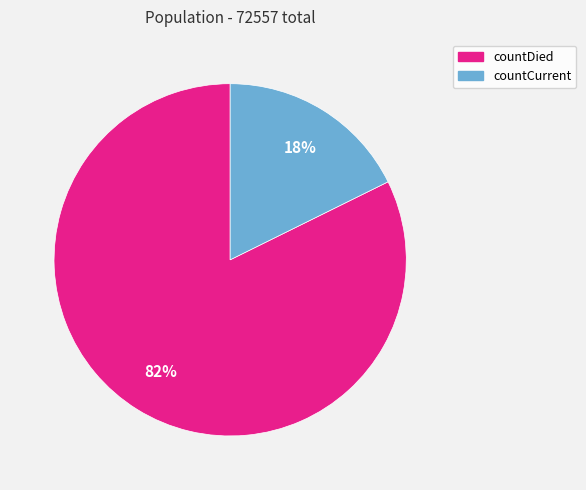

What is the largest slice in the pie chart?

countDied